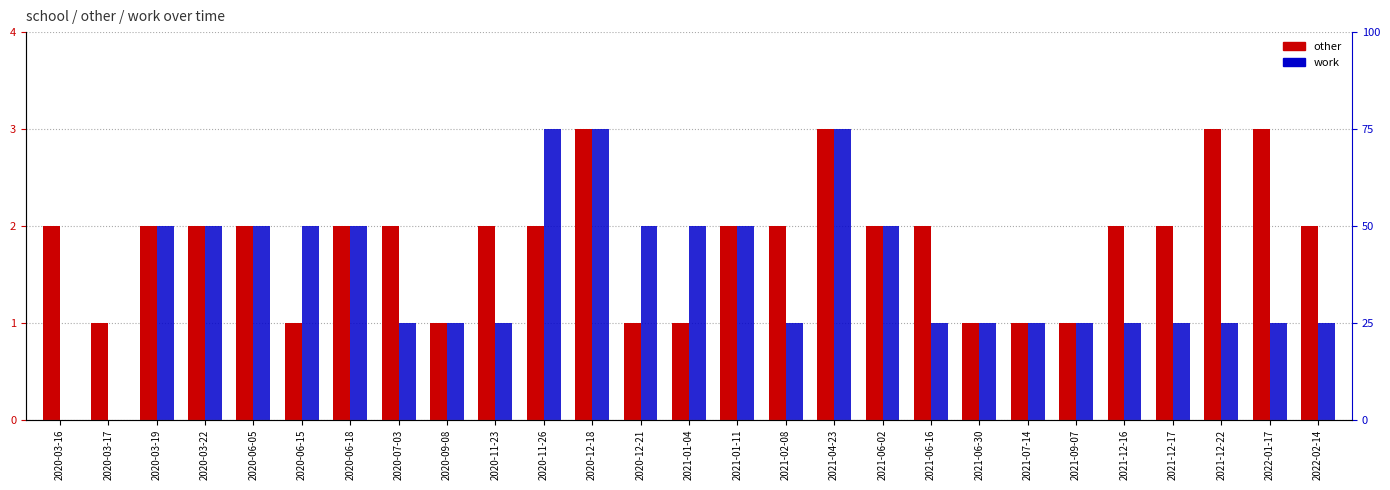

What is the total value across all series at 2021-06-02?

4